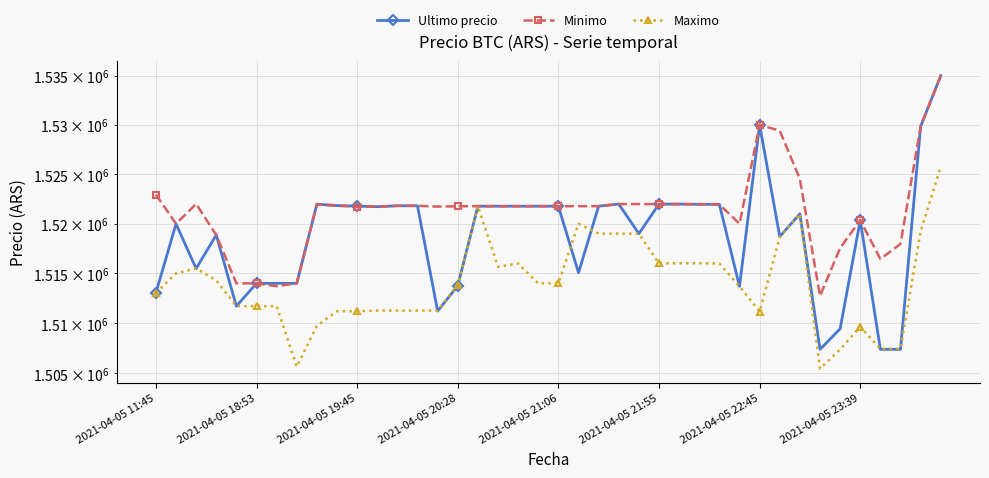

What value does the Maximo series have at 38?

1519231.0